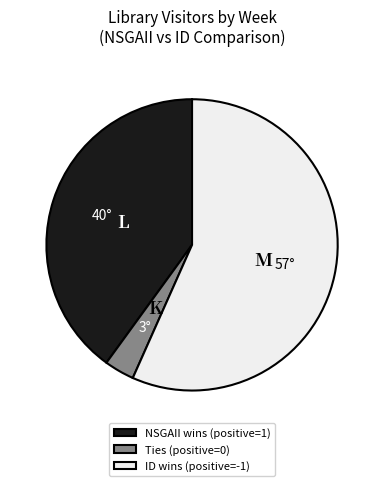

Which slice is the largest?

ID wins (positive=-1)